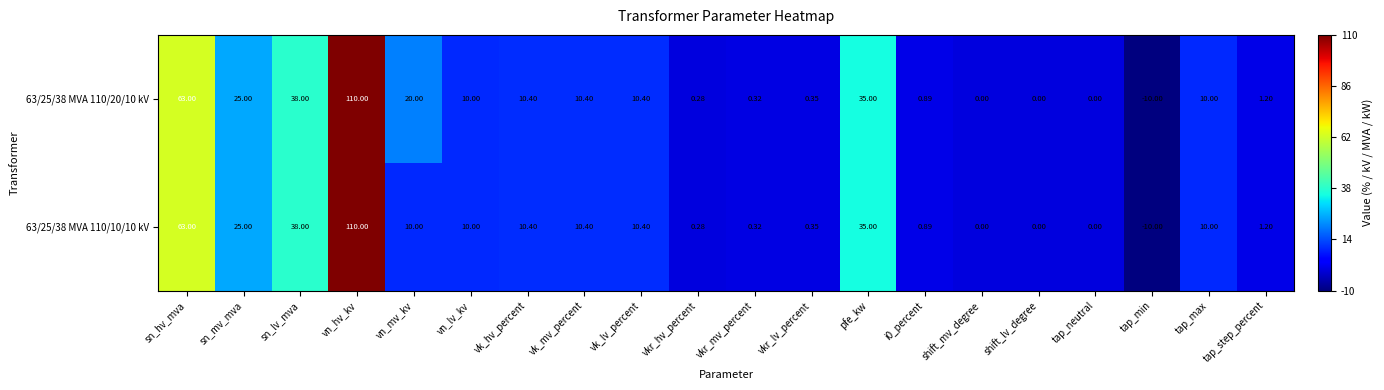

Which label corresponds to the largest value in the chart?

vn_hv_kv